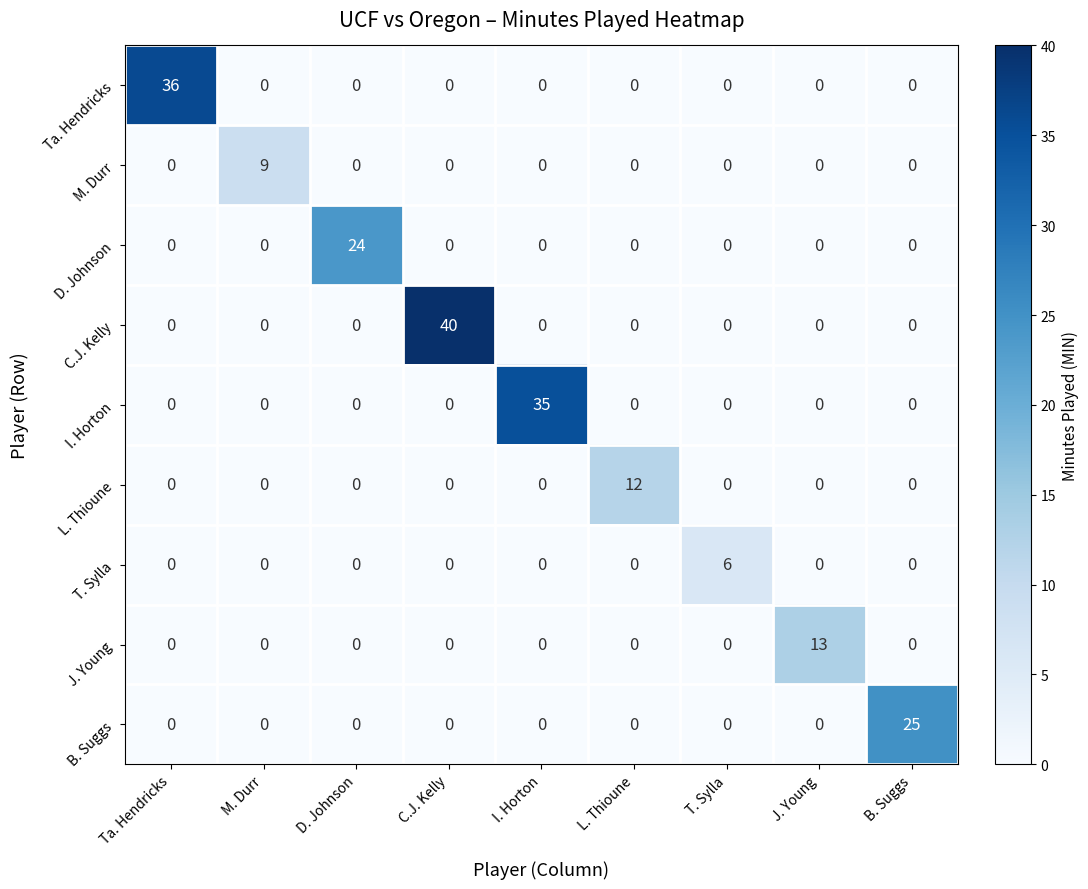

At which category does the chart reach its peak across all series?

C.J. Kelly